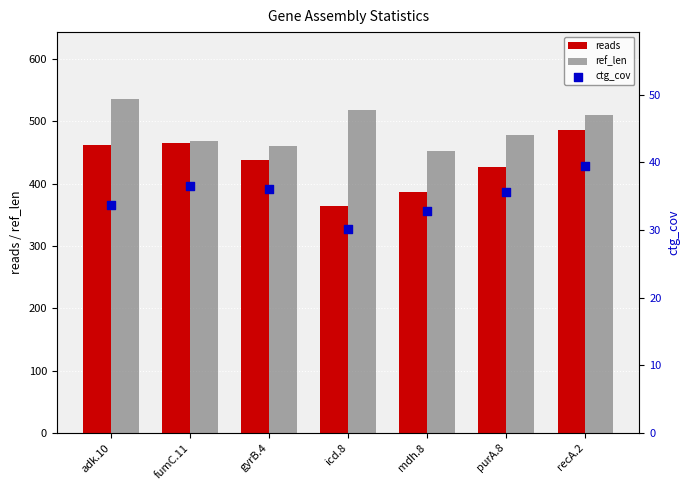

Is the value of ctg_cov at icd.8 greater than the value of reads at recA.2?

No